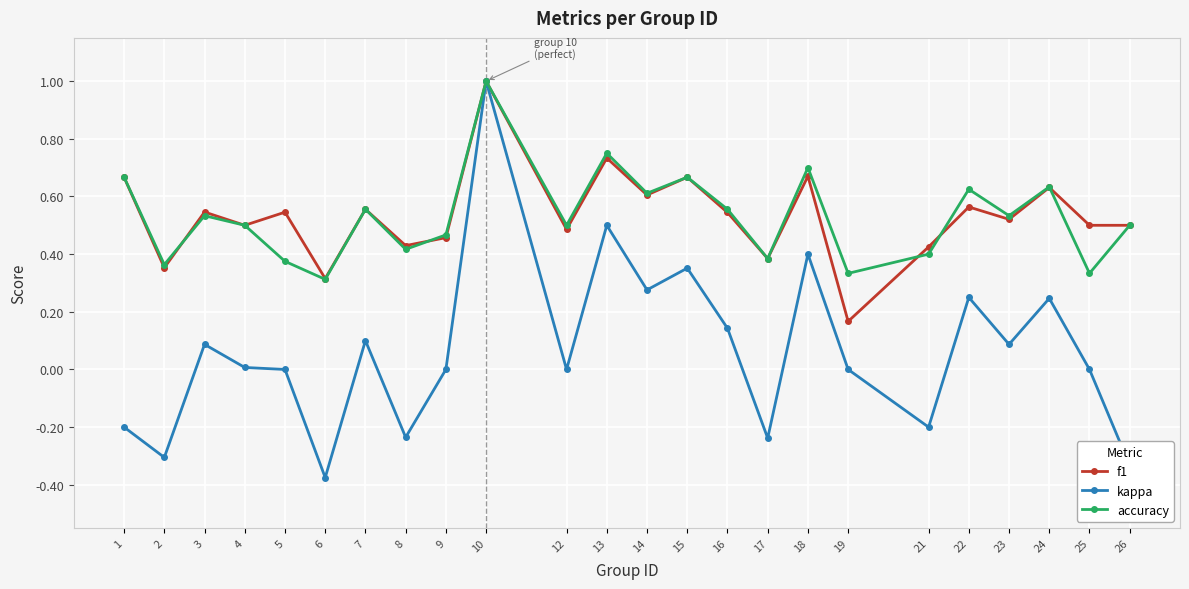

Which category has the highest value across all series?

10